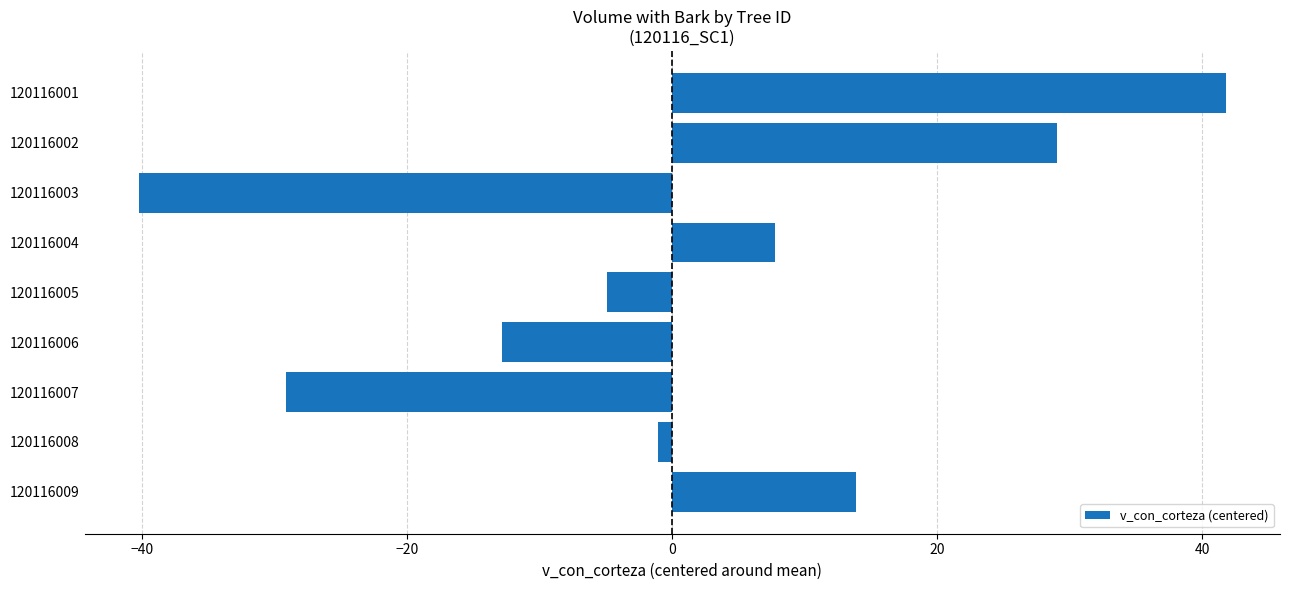

Which label corresponds to the smallest value in the chart?

120116003